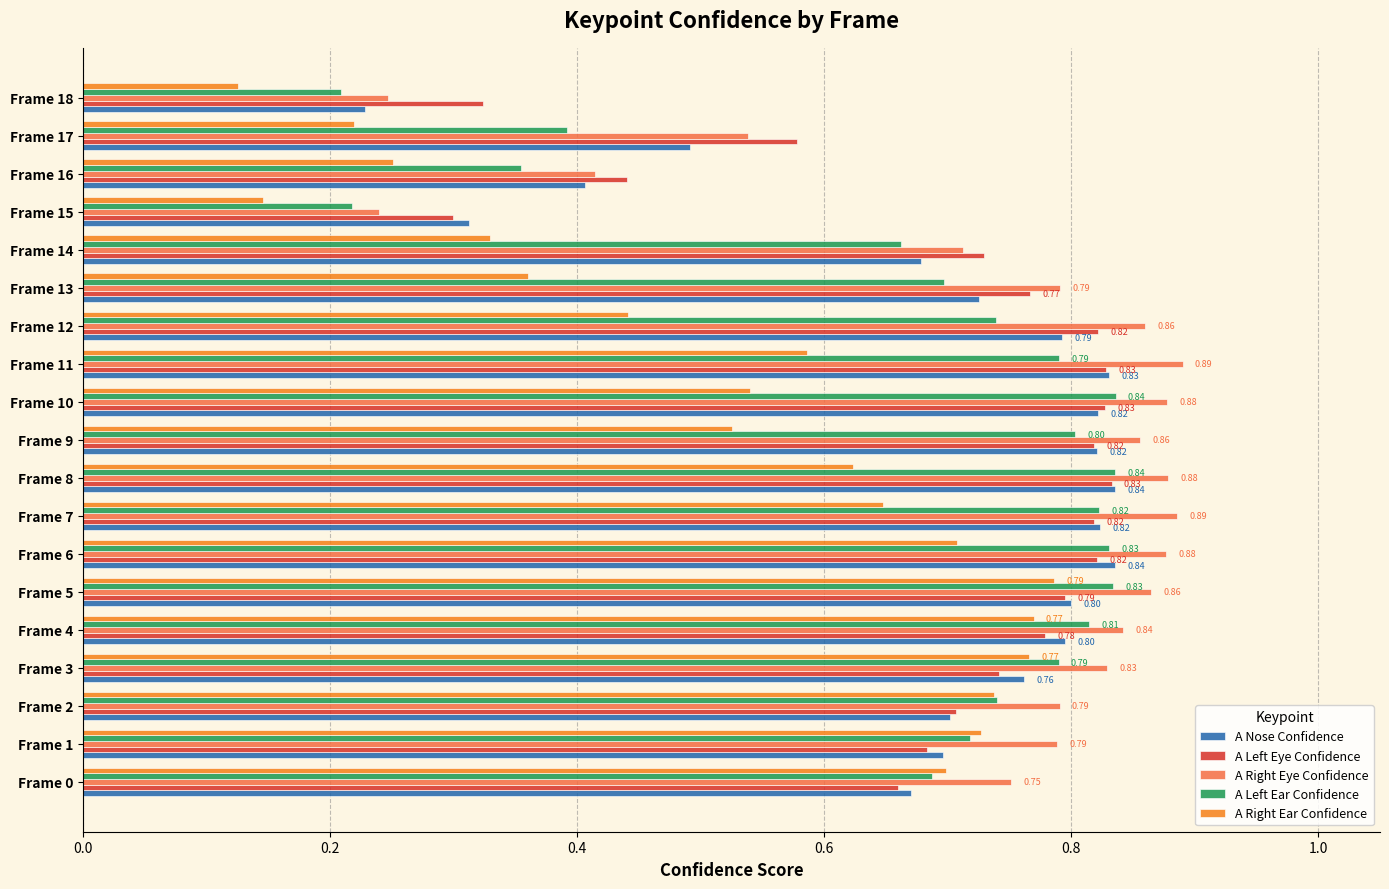

At how many categories does at least one series exceed 0?

19